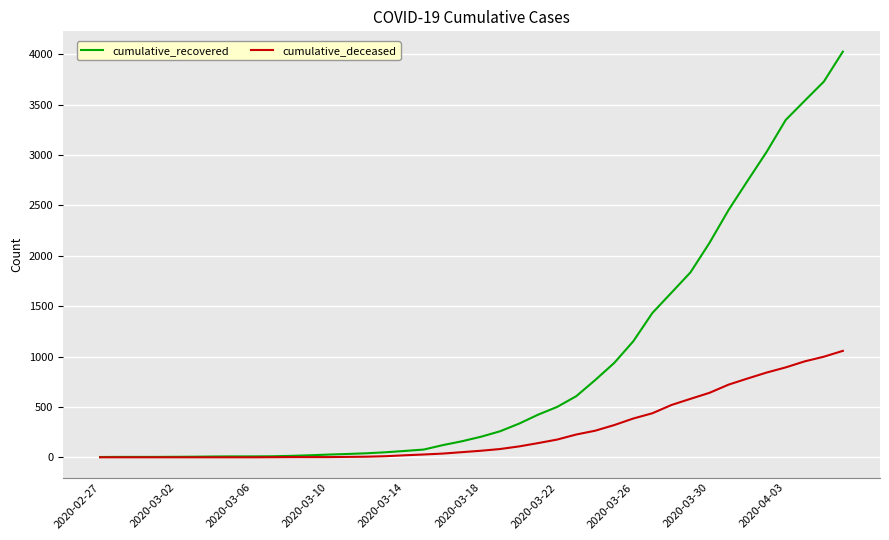

Rank the series by their average value, from highest to lowest.

cumulative_recovered, cumulative_deceased